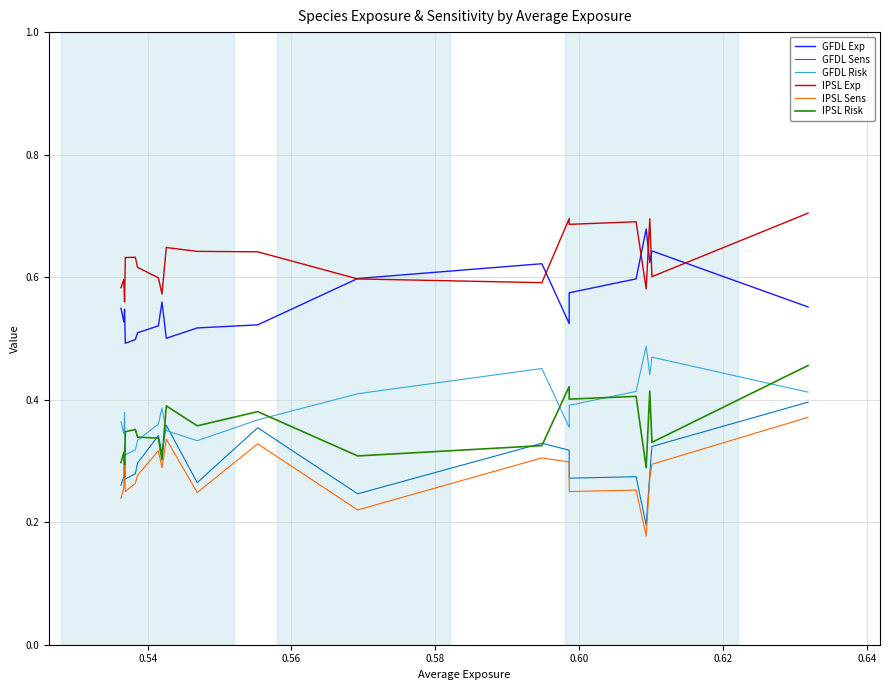

How many times do GFDL Risk and GFDL Sens cross each other?

2